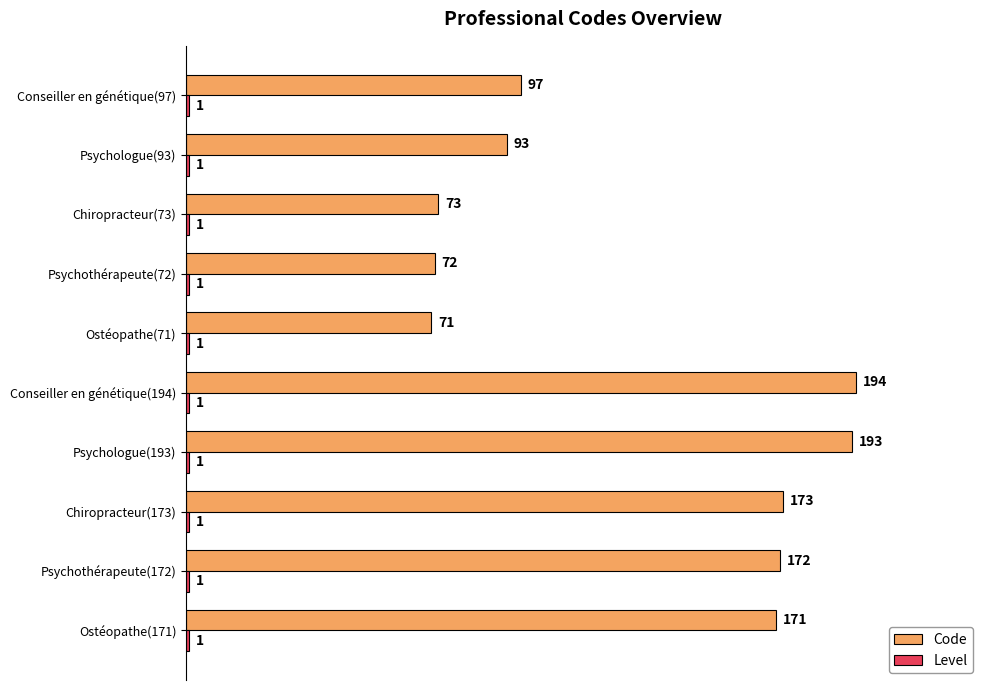

Read the Code value at Psychothérapeute(72), to the nearest 5.

70